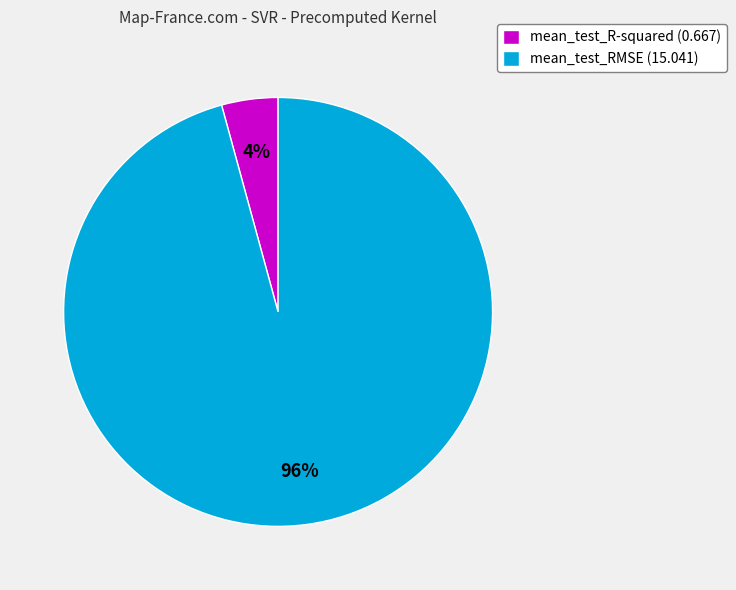

Which slice is the smallest?

mean_test_R-squared